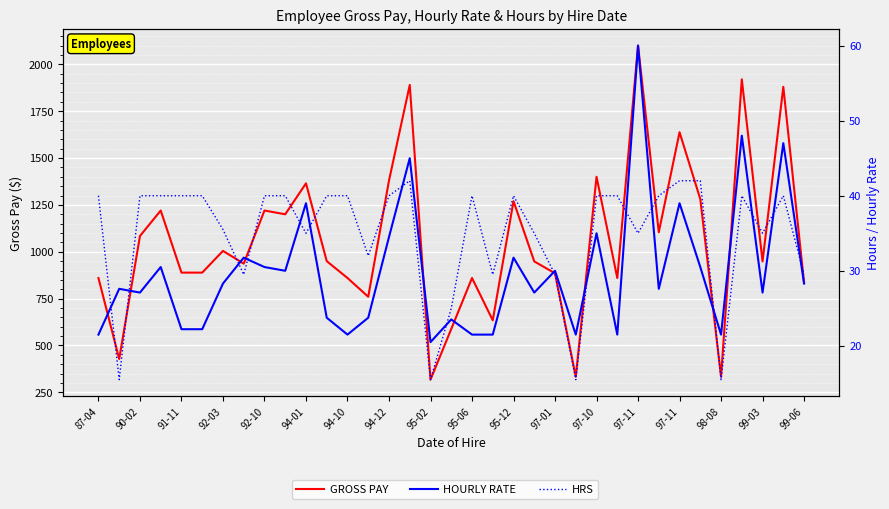

Count the number of categories in the chart.

35